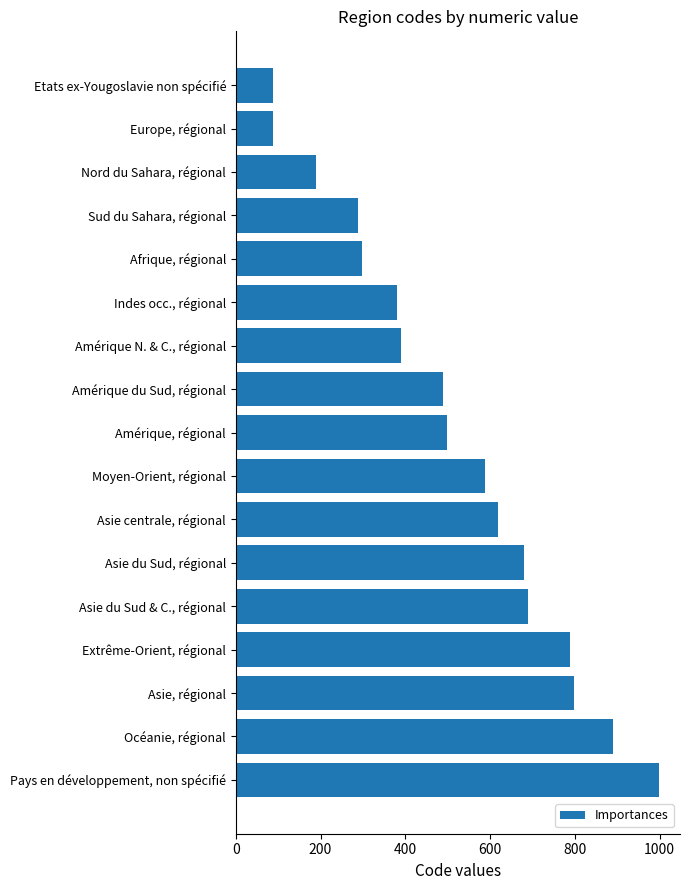

What is the average value?

515